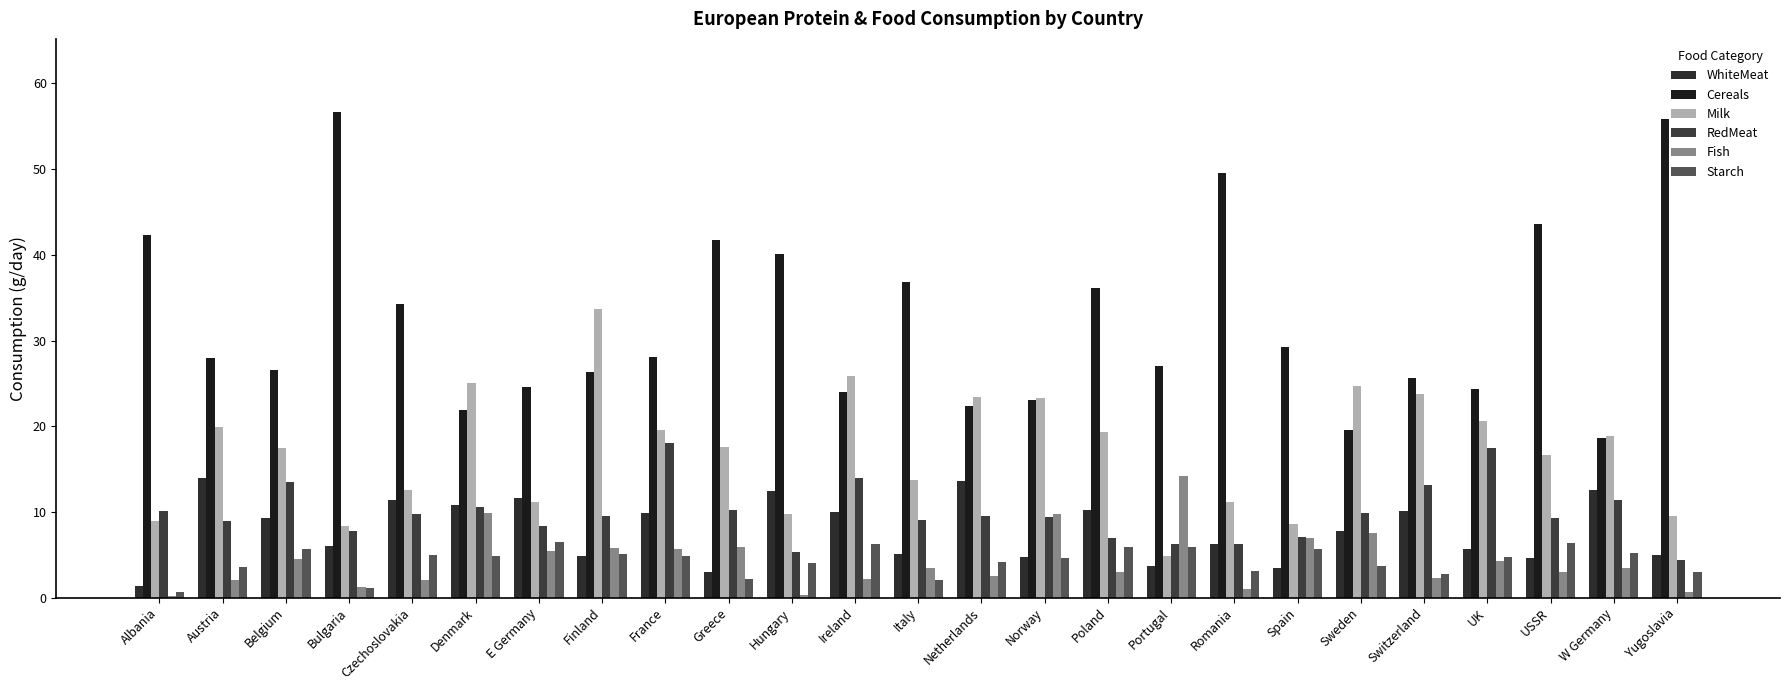

The RedMeat series shows 9.7 at Spain. True or false?

False